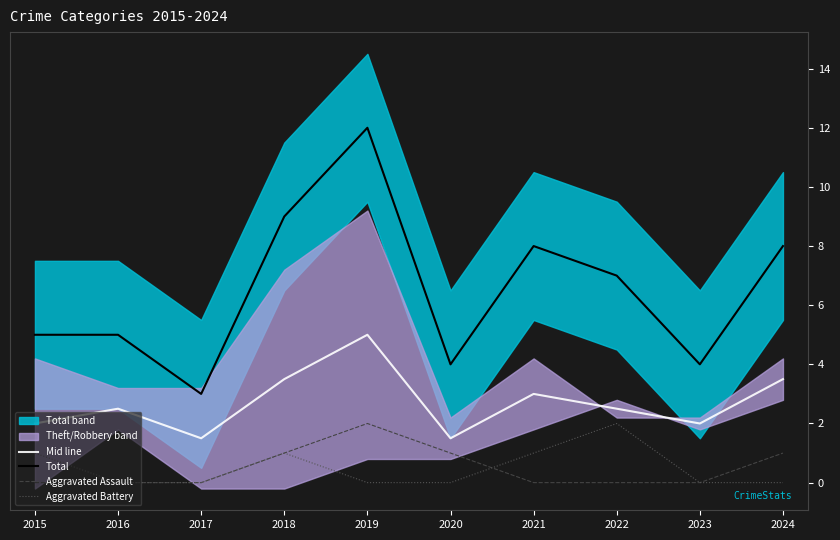

What is the sum of all Aggravated Assault values?

5.0